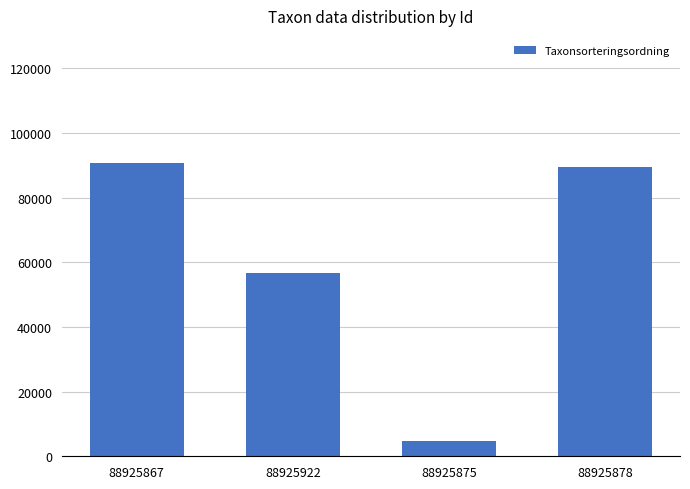

Approximately how many times larger is the value at 88925875 compared to 88925922?

0.1